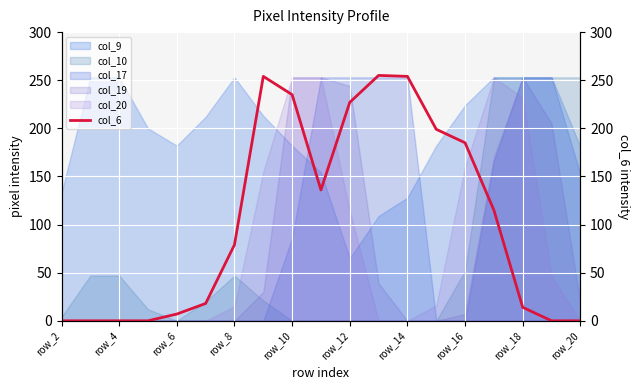

The col_9 series shows 182 at row_6. True or false?

True